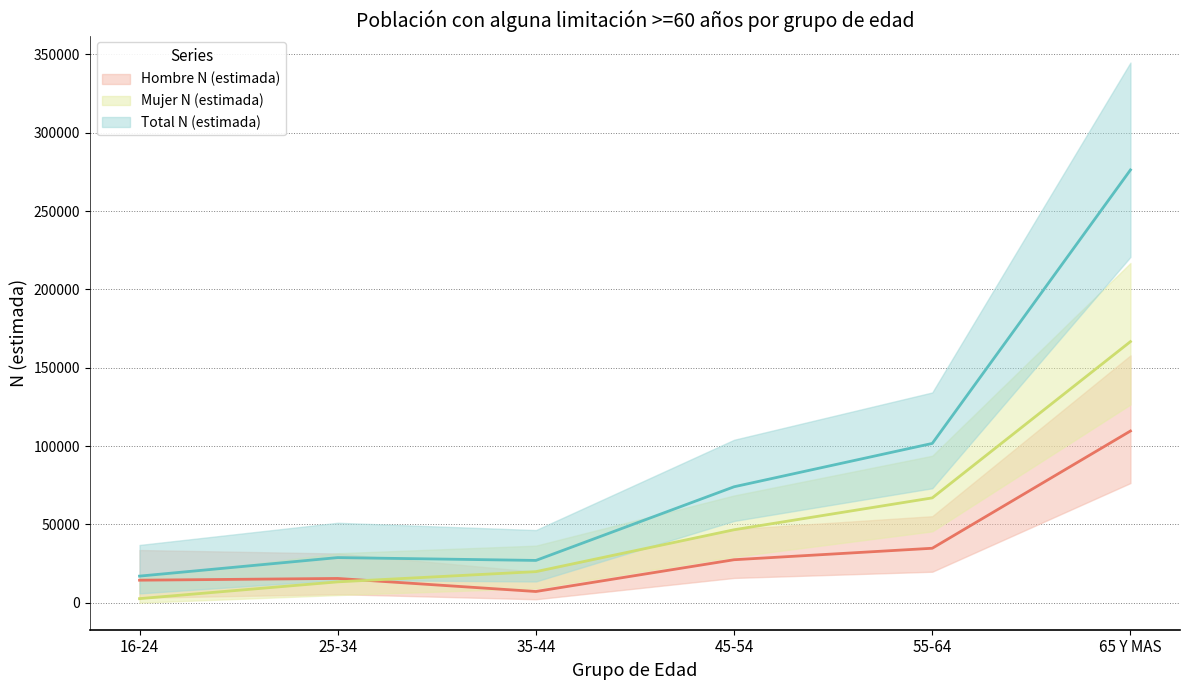

What is the label of the 2nd point from the left?

25-34